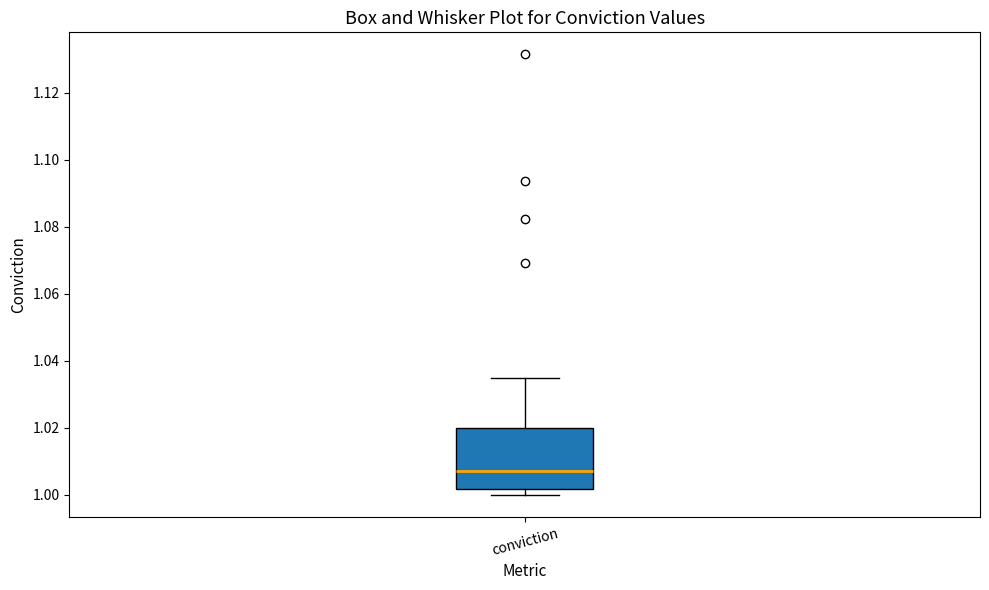

Where is the upper edge of the box for conviction on the y-axis? The values are not printed on the chart, so give them approximately, as read against the axis.

1.020